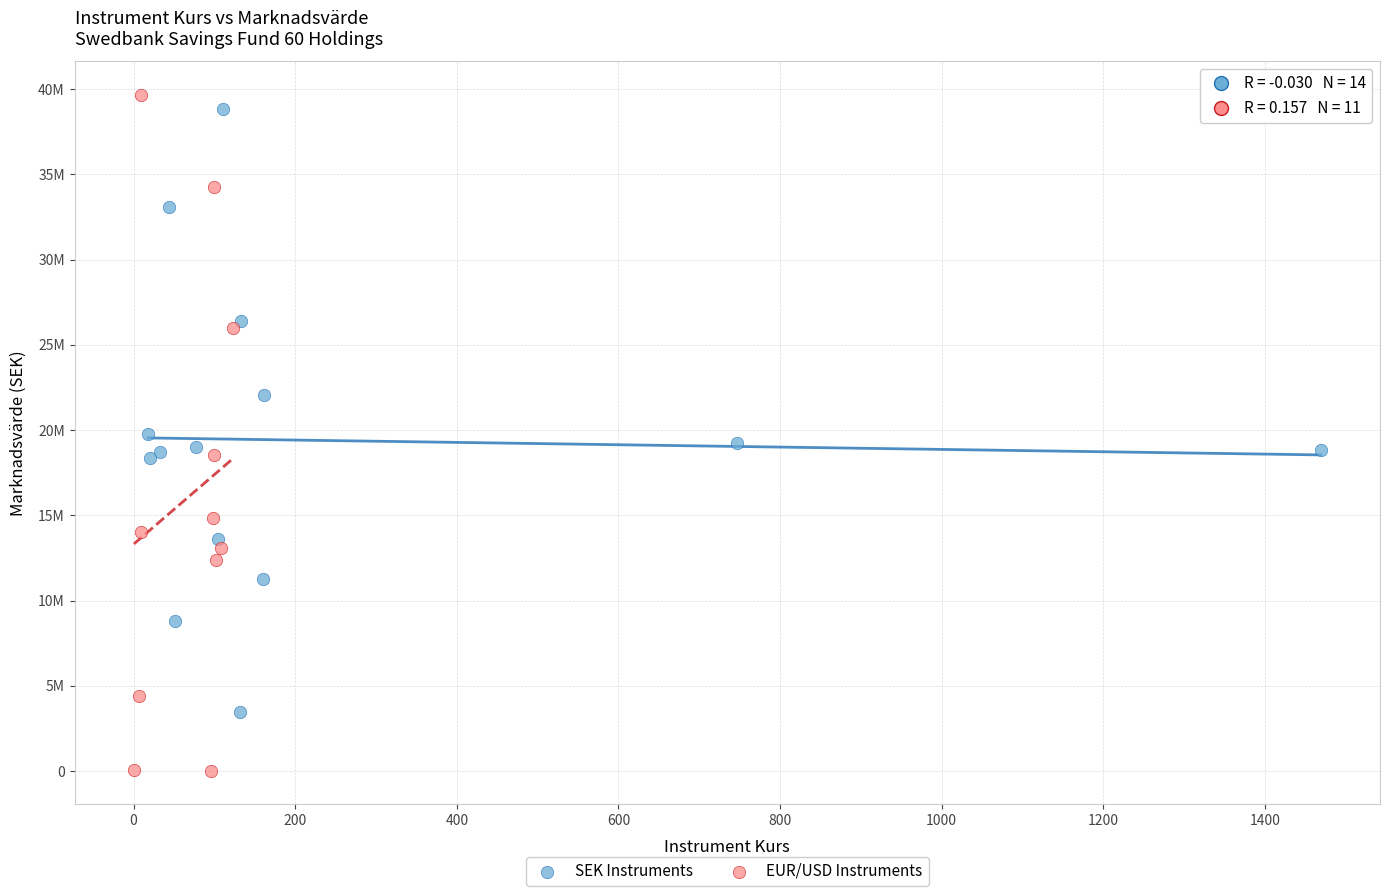

Which series contains the highest Y value?

EUR/USD Instruments